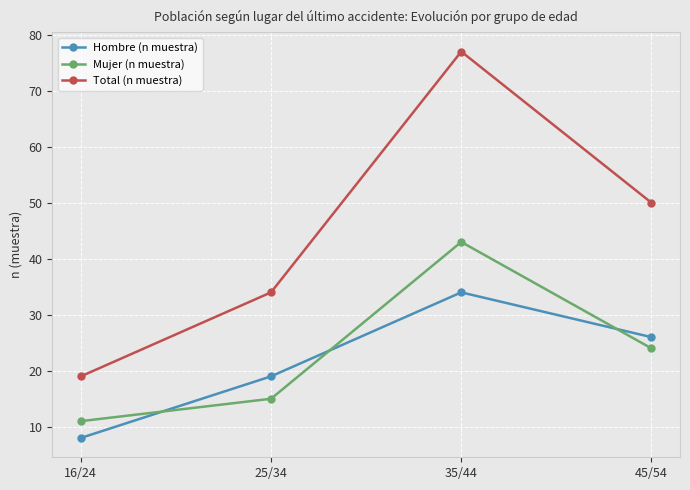

Which series changed the most between 16/24 and 45/54?

Total (n muestra)